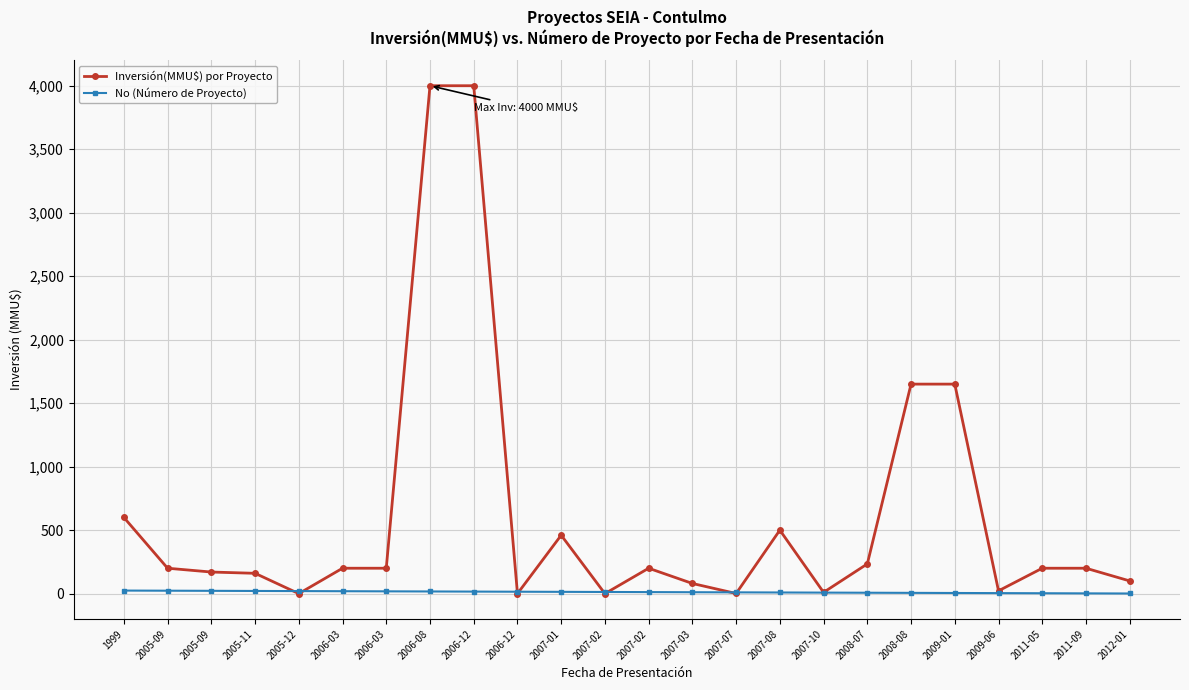

How many data points does each series have?

24